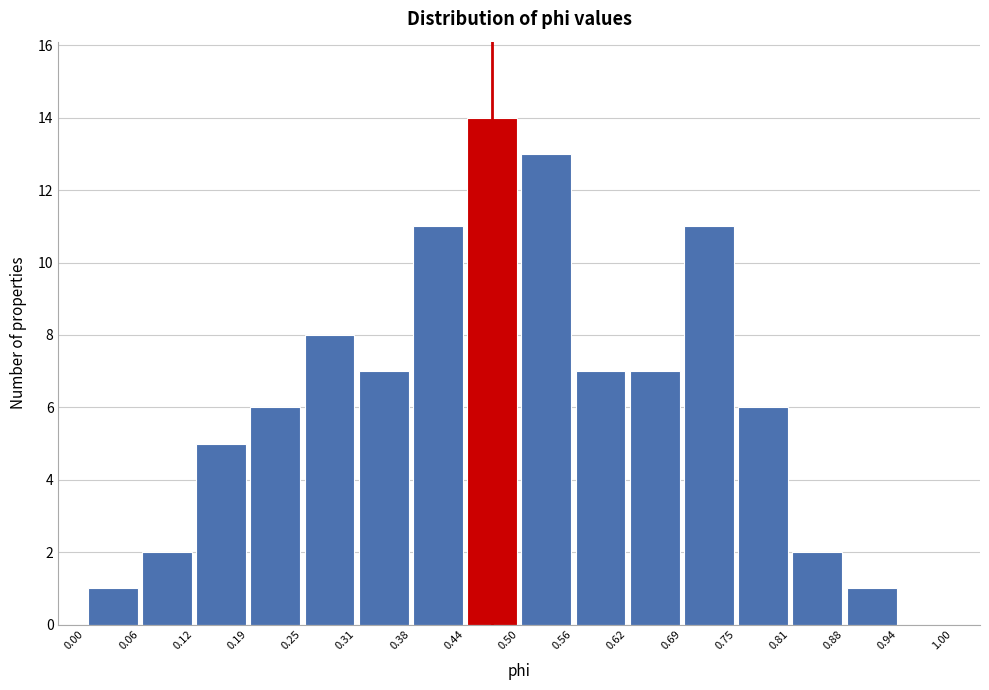

Reading left to right, list every bar in this chart as the range it spans on the x-axis followed by its height. The values are not printed on the chart, so give them approximately, as read against the axis.

0.00 to 0.06: 1
0.06 to 0.12: 2
0.12 to 0.19: 5
0.19 to 0.25: 6
0.25 to 0.31: 8
0.31 to 0.38: 7
0.38 to 0.44: 11
0.44 to 0.50: 14
0.50 to 0.56: 13
0.56 to 0.62: 7
0.62 to 0.69: 7
0.69 to 0.75: 11
0.75 to 0.81: 6
0.81 to 0.88: 2
0.88 to 0.94: 1
0.94 to 1.00: 0